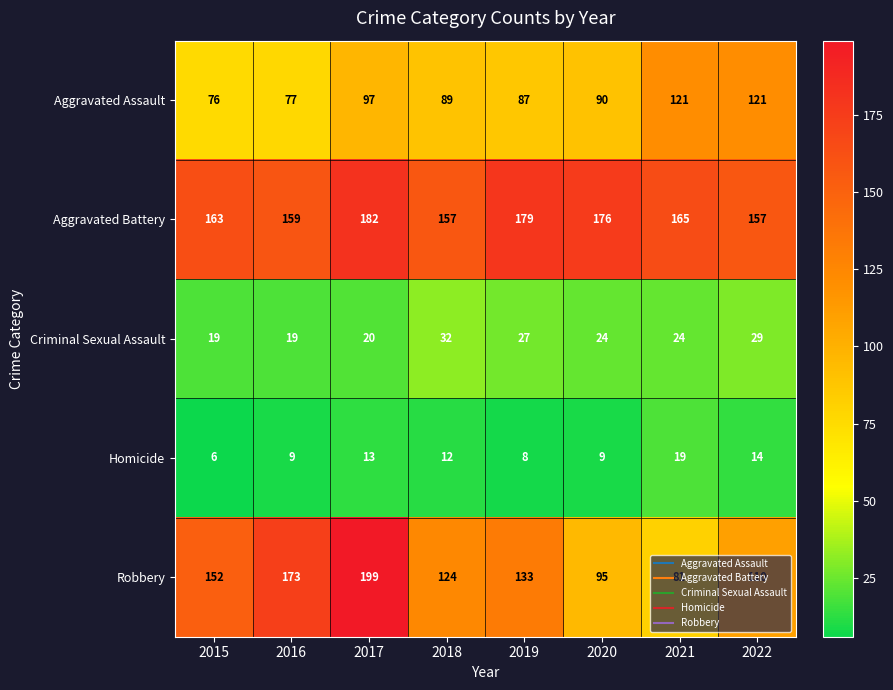

What is the sum of the Aggravated Assault values at 2022 and 2020?

211